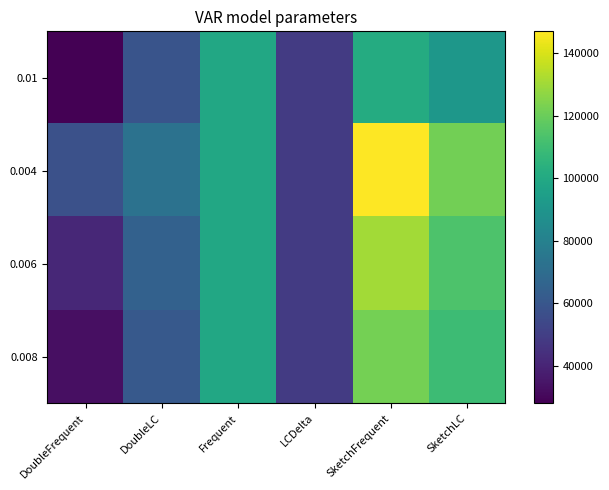

What is the total value across all series at Frequent?

397332